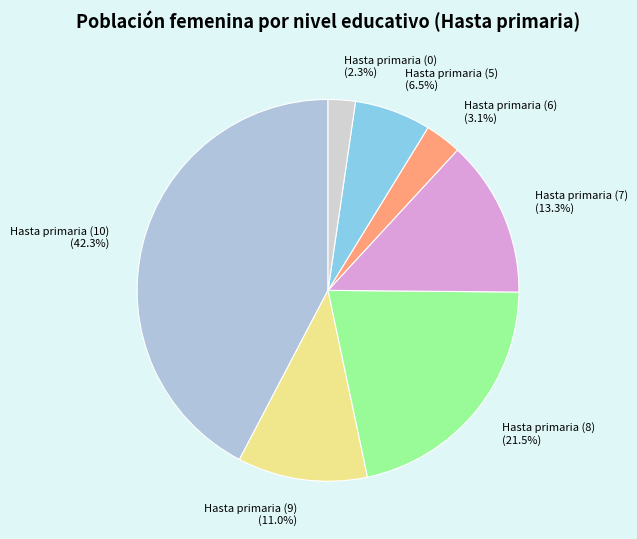

What is the total percentage of Hasta primaria (7) (13.3%) and Hasta primaria (10) (42.3%)?

55.6%